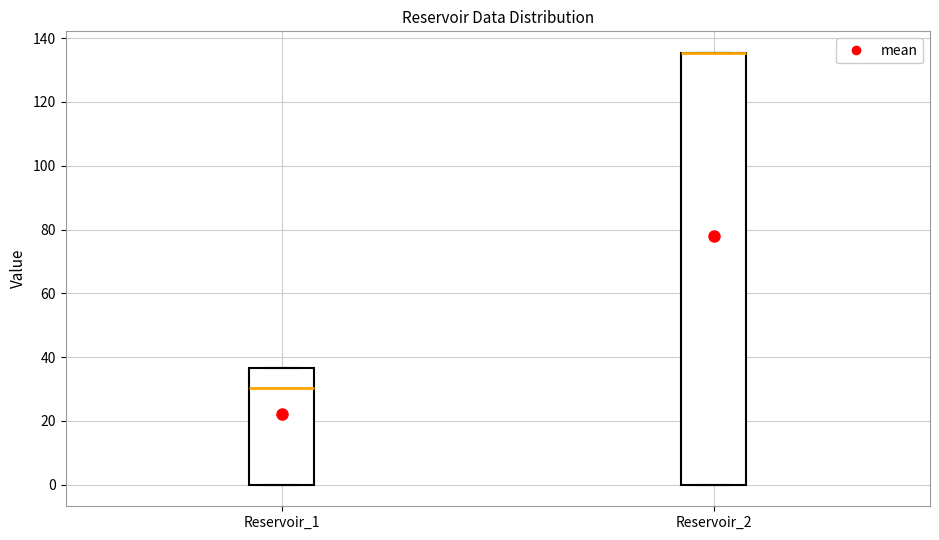

Comparing the boxes themselves (not the whiskers), which one is the tallest?

Reservoir_2